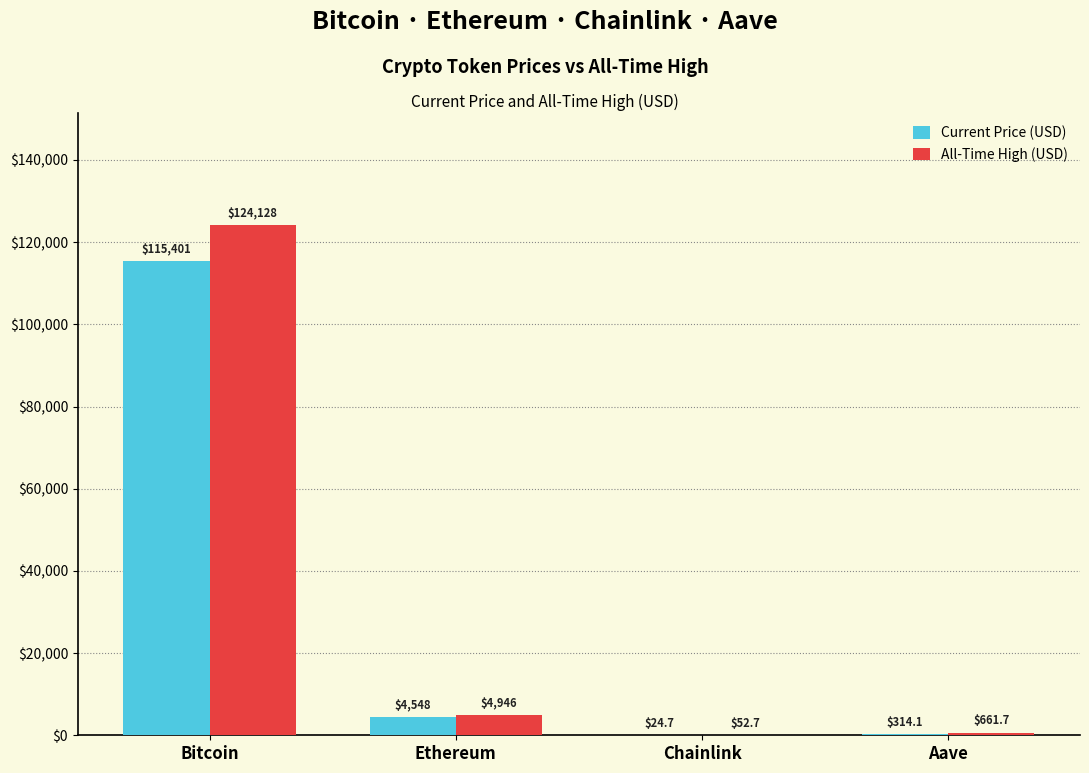

At which category is the sum across all series the highest?

Bitcoin